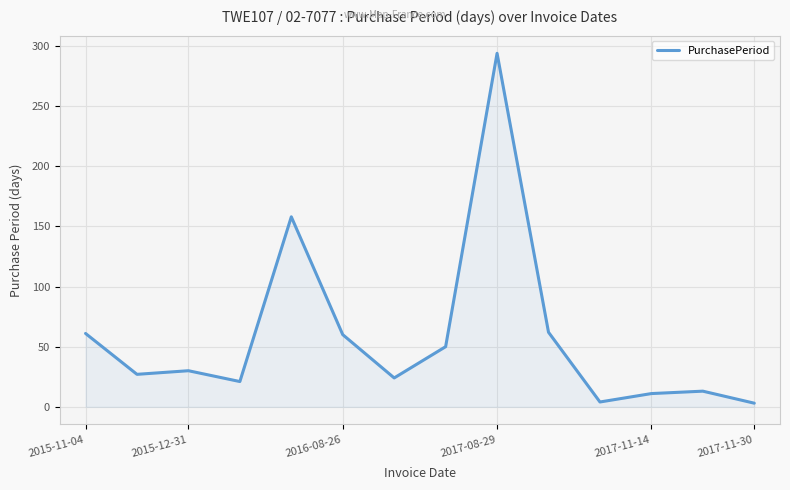

Does the chart display data point markers on the line(s)?

No